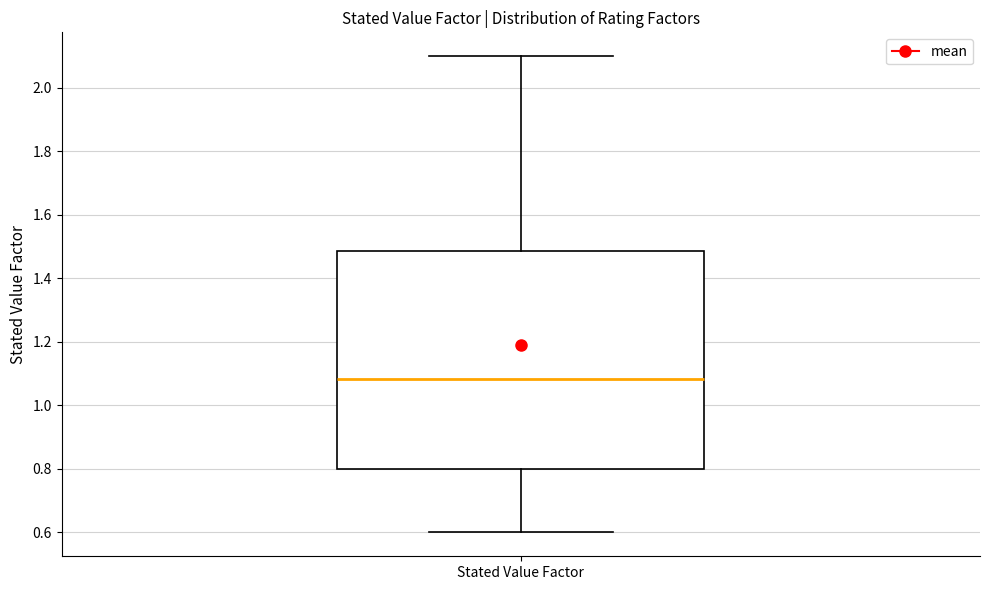

Read this box plot against the y-axis: the position of the median line, the range covered by the box, and the ends of both whiskers. The values are not printed on the chart, so give them approximately, as read against the axis.

median 1.08, box 0.80 to 1.48, whiskers 0.60 to 2.10